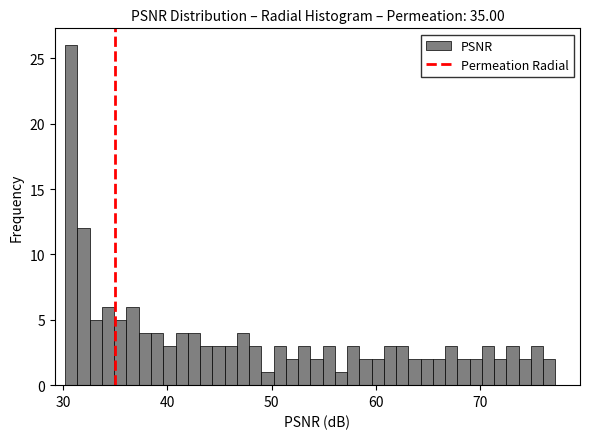

Around what value on the x-axis is the tallest bar? Give the approximate position of its centre, as read against the axis.

31